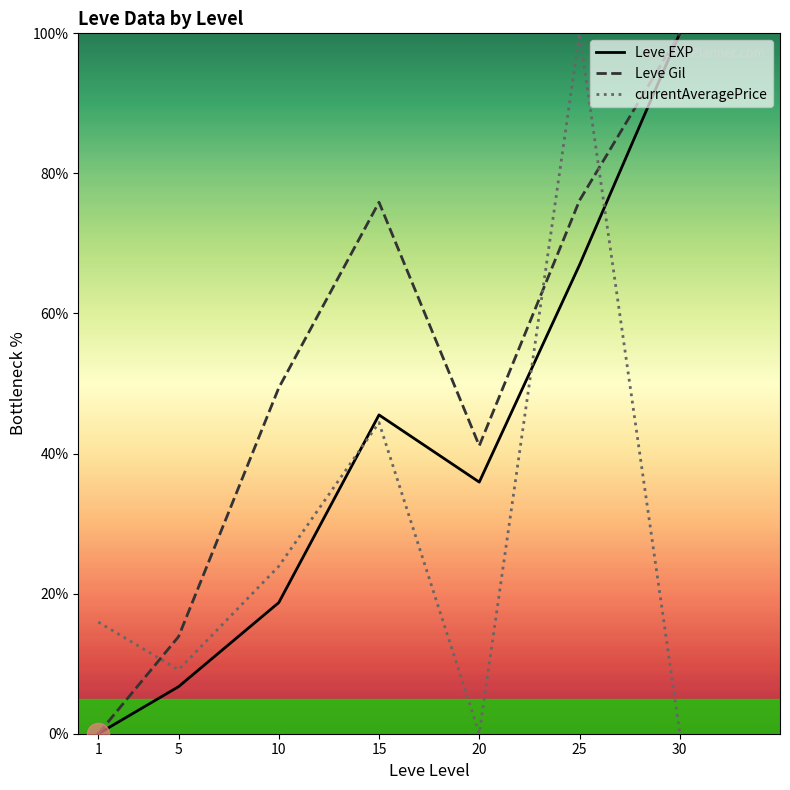

How many categories are shown in the chart?

7